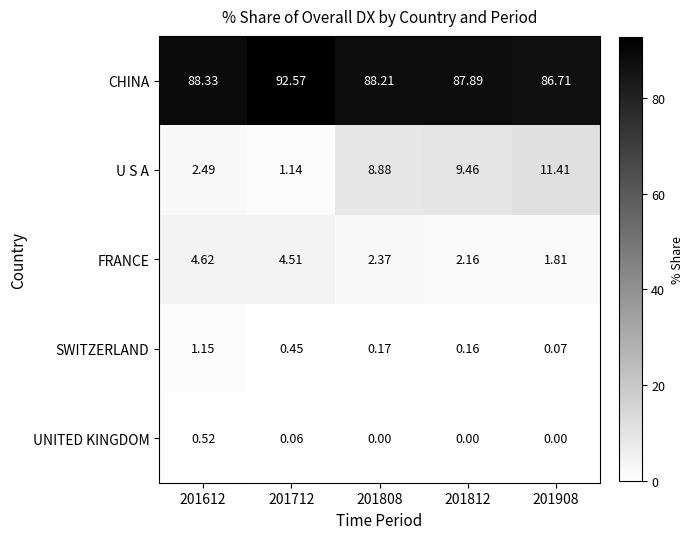

Is the value of CHINA at 201612 greater than the value of FRANCE at 201612?

Yes